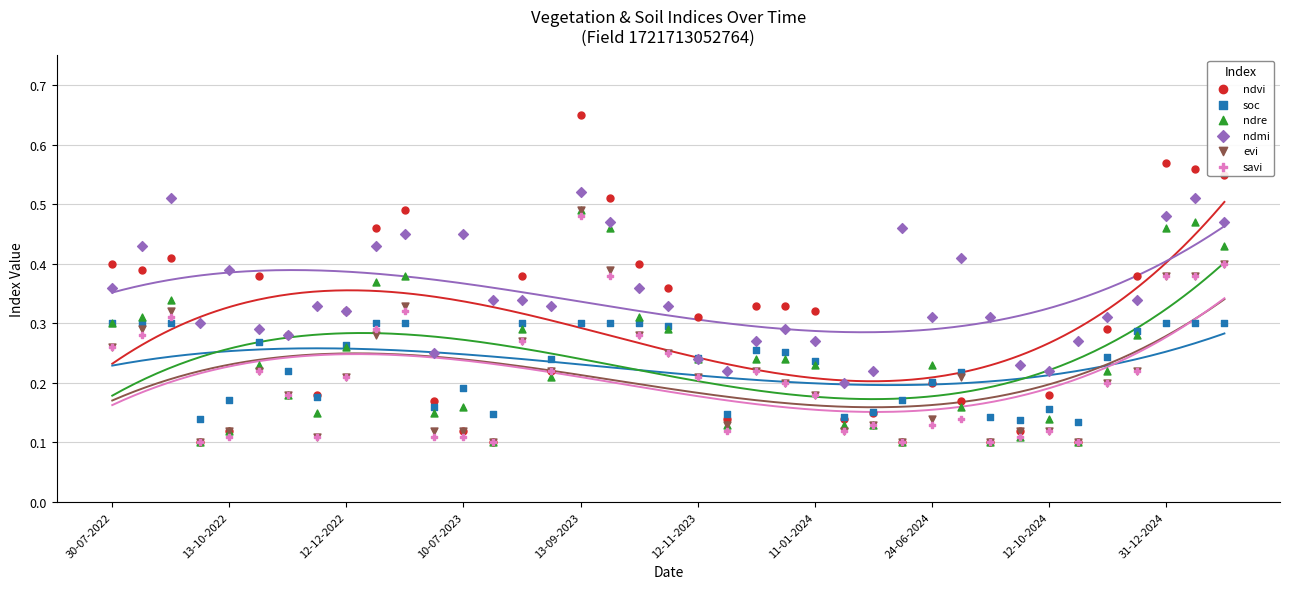

At how many categories does at least one series exceed 0?

39